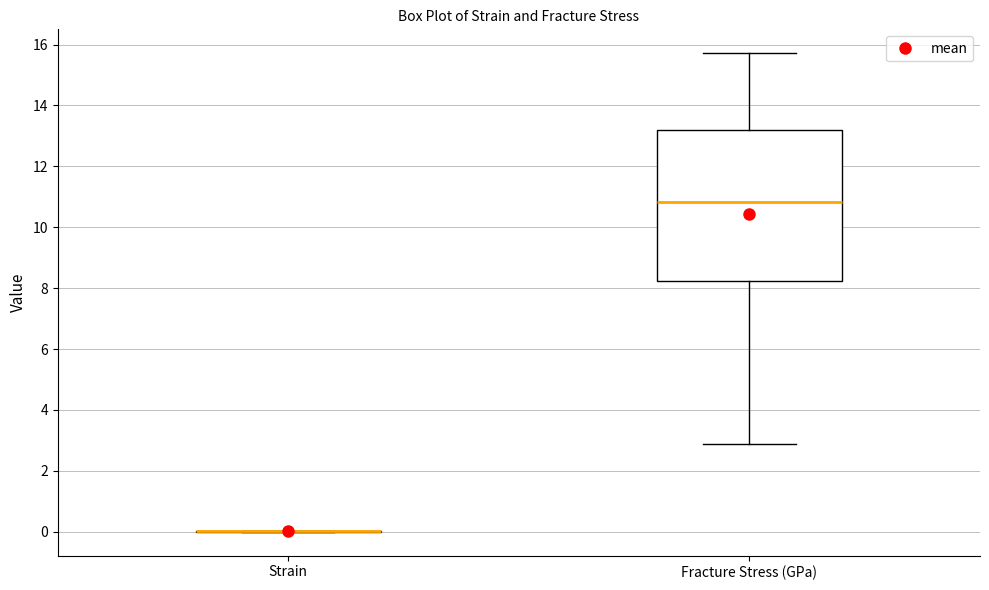

Reading left to right, transcribe this box plot: for each box, give where its median line is, the range the box spans, and where its two whiskers end, as read against the y-axis. The values are not printed on the chart, so give them approximately, as read against the axis.

Strain: box collapsed to a line at 0.0, whiskers 0.0 to 0.0
Fracture Stress (GPa): median 10.8, box 8.2 to 13.2, whiskers 2.8 to 15.8